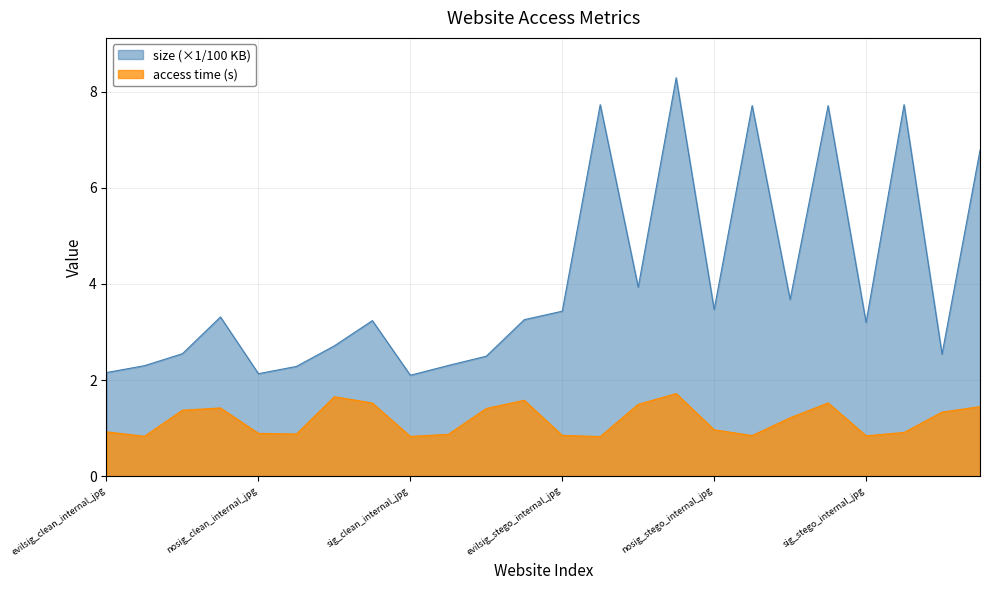

True or false: size and access time intersect in this chart.

False